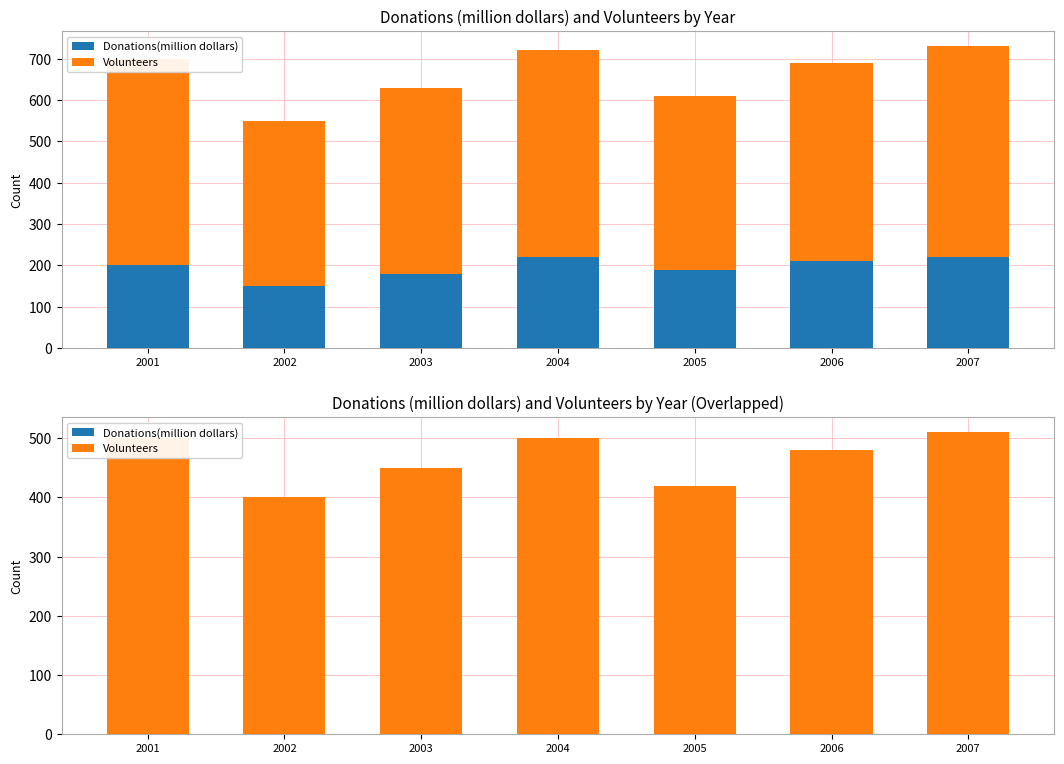

Rank the series by their average value, from lowest to highest.

Donations(million dollars), Volunteers